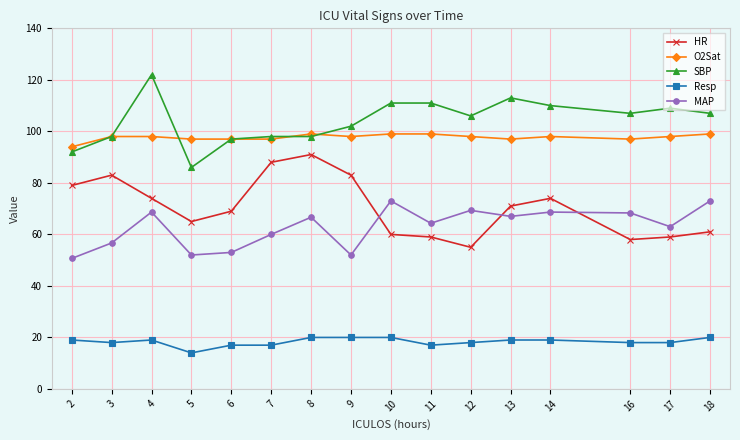

What value does the MAP series have at 12?

69.3